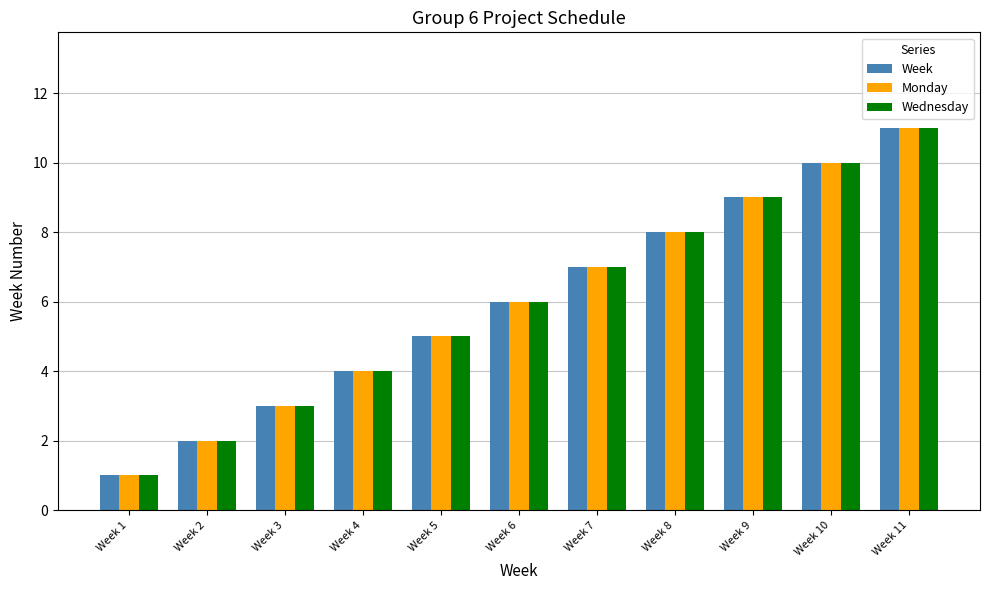

Rank the categories by Week value from highest to lowest.

Week 11, Week 10, Week 9, Week 8, Week 7, Week 6, Week 5, Week 4, Week 3, Week 2, Week 1